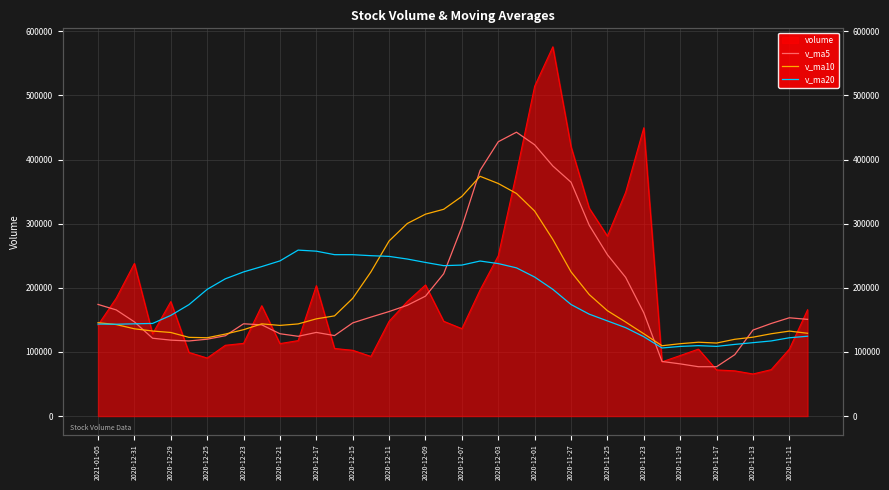

True or false: v_ma20 and v_ma10 cross at least once.

True